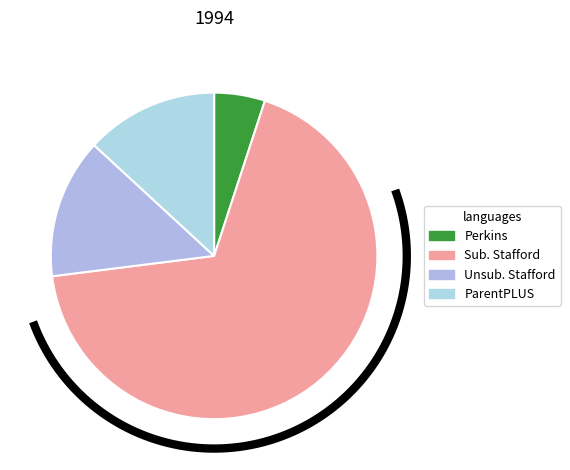

To the nearest percent, what percentage of the pie is Subsidized Stafford?

68%